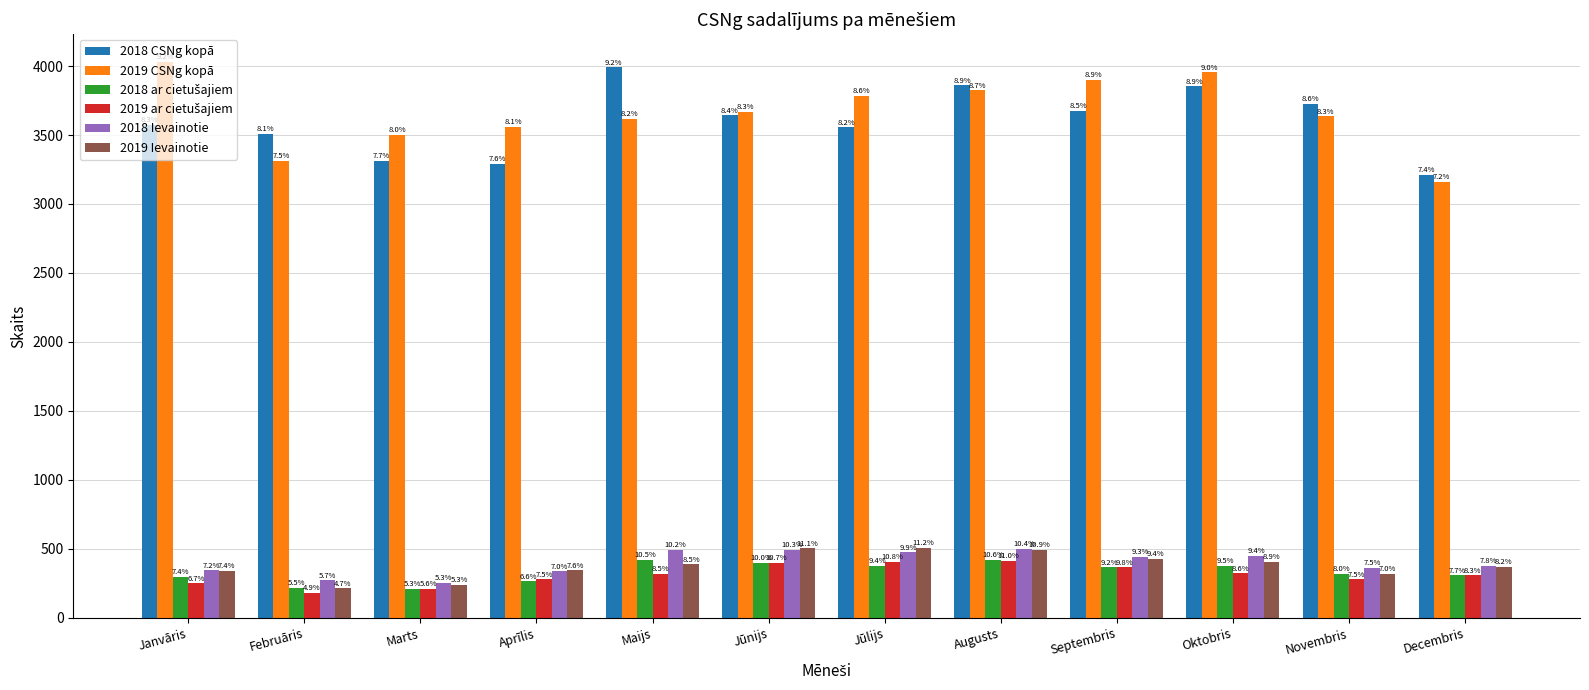

What is the difference between the second highest and second lowest values in the 2019 CSNg kopā series?

642